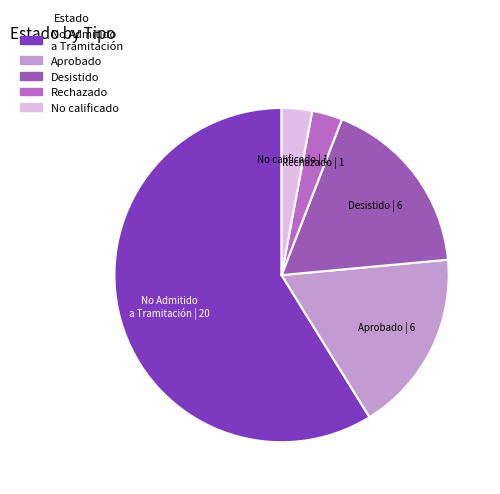

Count the number of slices in the pie.

5